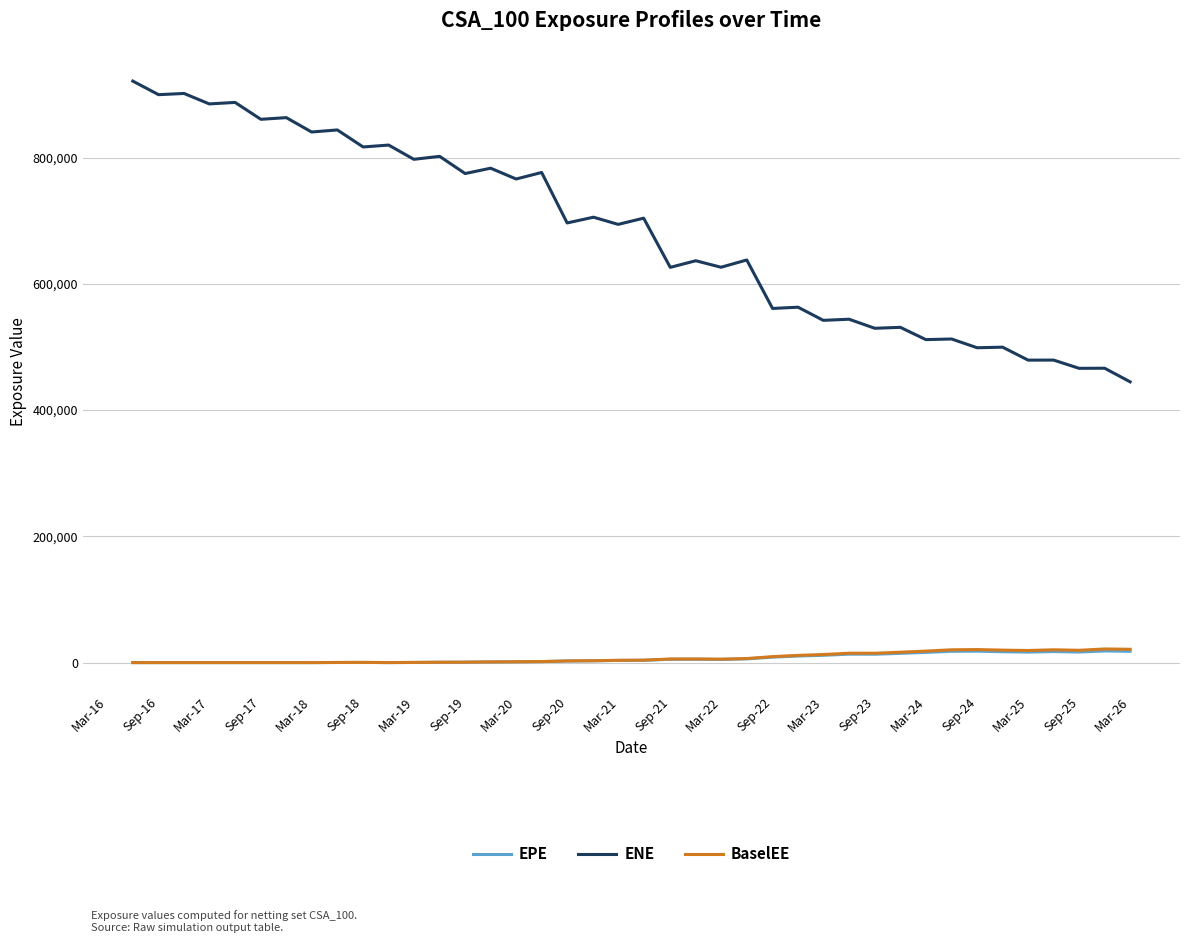

True or false: ENE and EPE intersect in this chart.

False